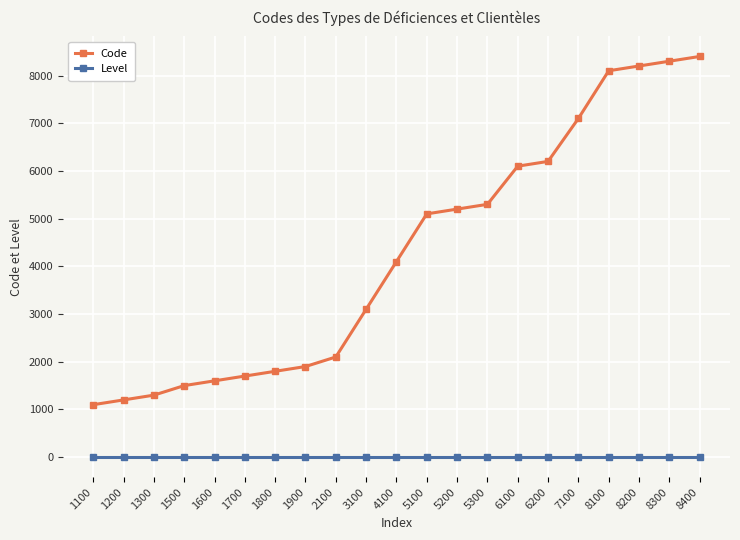

True or false: Level and Code intersect in this chart.

False